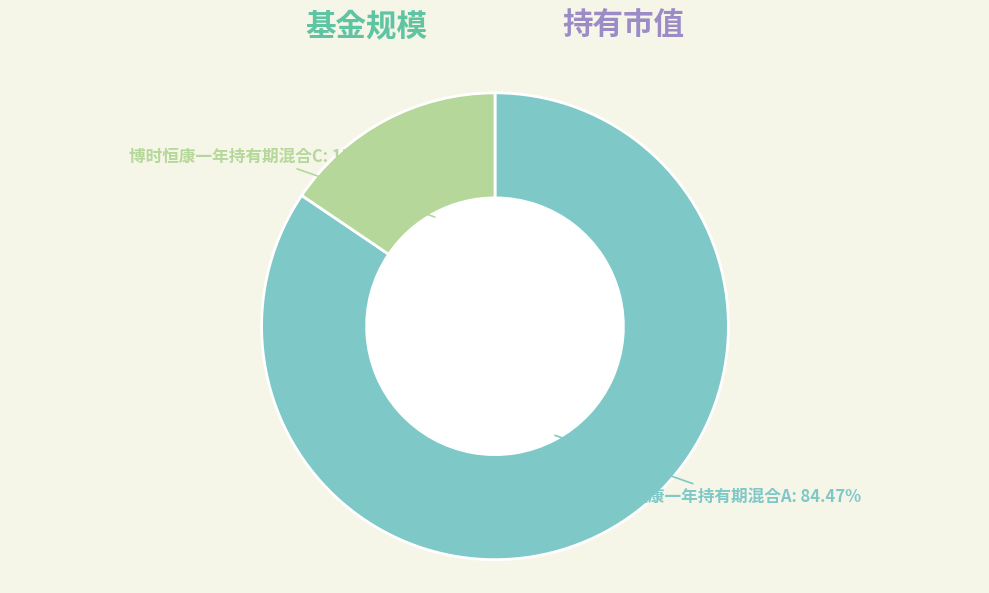

To the nearest percent, what is the difference between the 博时恒康一年持有期混合C and 博时恒康一年持有期混合A slice percentages?

69%